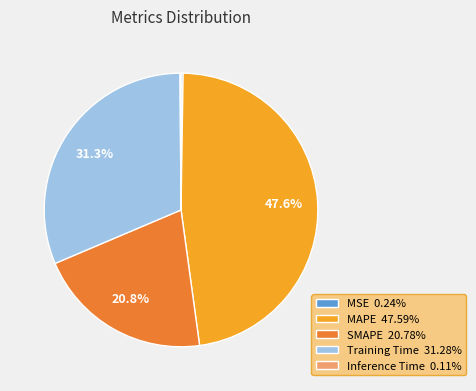

Which category has the biggest portion of the pie?

MAPE